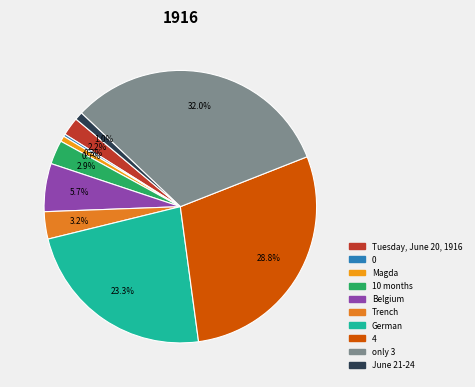

The 0 slice represents 0% of the pie. True or false?

True